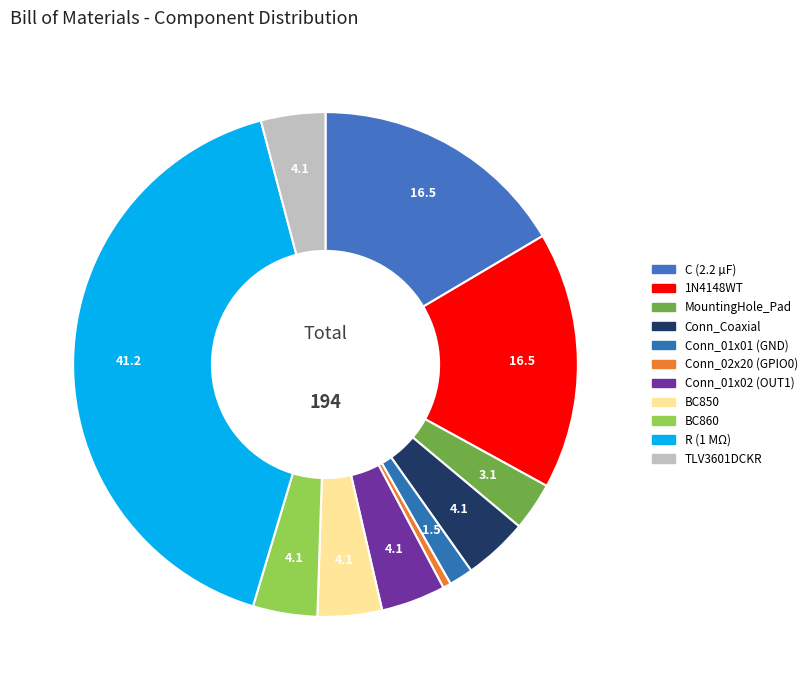

How many segments does this pie chart have?

11